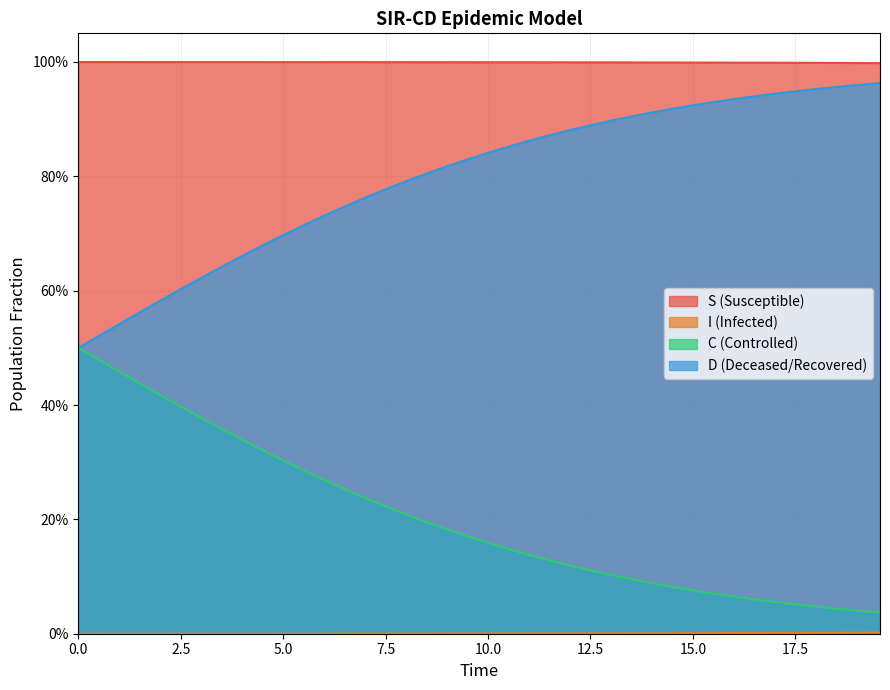

Reading left to right, what are all the values shown in this chart?

S: 1.0	1.0	1.0	1.0	1.0	1.0	1.0	1.0	1.0	1.0	1.0	1.0	1.0	1.0	1.0	1.0	1.0	1.0	1.0	1.0	1.0	1.0	1.0	1.0	1.0	1.0	1.0	1.0	1.0	1.0	1.0	1.0	1.0	1.0	1.0	1.0	1.0	1.0	1.0	1.0
I: 0.0	0.0	0.0	0.0	0.0	0.0	0.0	0.0	0.0	0.0	0.0	0.0	0.0	0.0	0.0	0.0	0.0	0.0	0.0	0.0	0.0	0.0	0.0	0.0	0.0	0.0	0.0	0.0	0.0	0.0	0.0	0.0	0.0	0.0	0.0	0.0	0.0	0.0	0.0	0.0
C: 0.5	0.5	0.5	0.4	0.4	0.4	0.4	0.4	0.3	0.3	0.3	0.3	0.3	0.3	0.2	0.2	0.2	0.2	0.2	0.2	0.2	0.1	0.1	0.1	0.1	0.1	0.1	0.1	0.1	0.1	0.1	0.1	0.1	0.1	0.1	0.1	0.0	0.0	0.0	0.0
D: 0.5	0.5	0.5	0.6	0.6	0.6	0.6	0.6	0.7	0.7	0.7	0.7	0.7	0.7	0.8	0.8	0.8	0.8	0.8	0.8	0.8	0.9	0.9	0.9	0.9	0.9	0.9	0.9	0.9	0.9	0.9	0.9	0.9	0.9	0.9	0.9	1.0	1.0	1.0	1.0